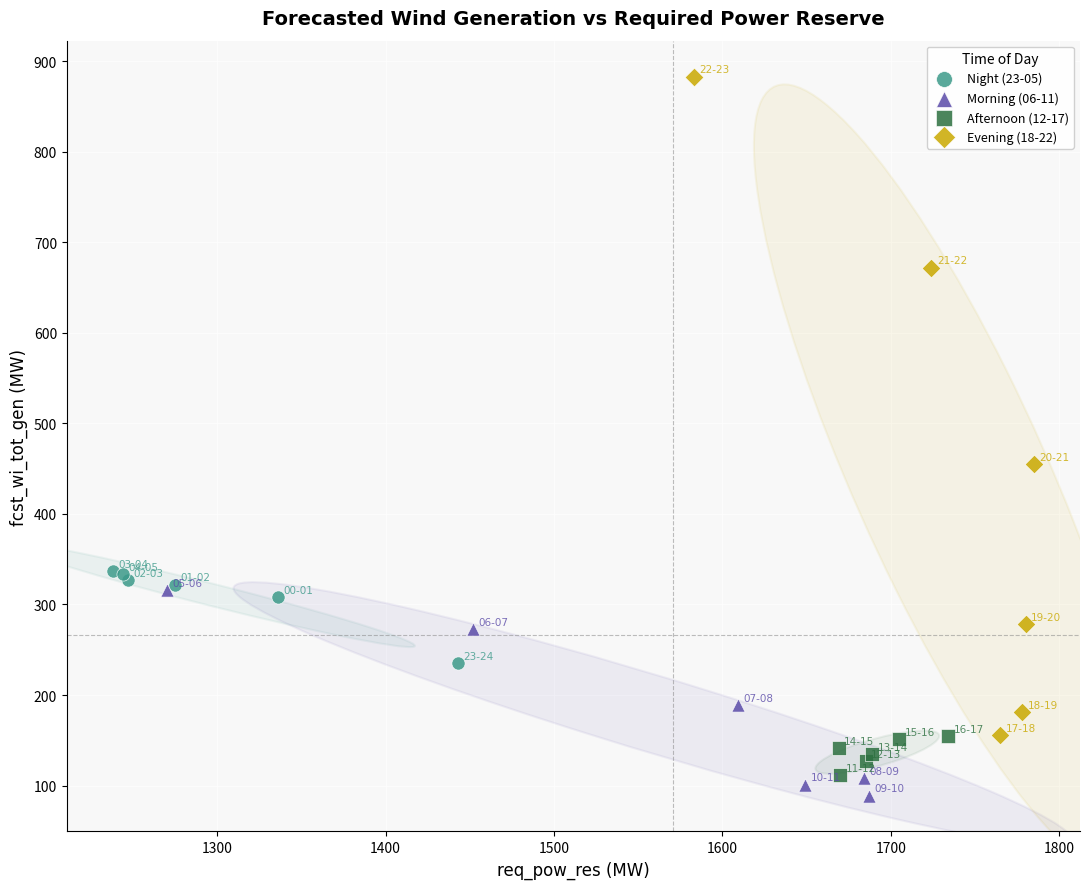

Which series has the widest spread of Y values?

Evening (18-22)